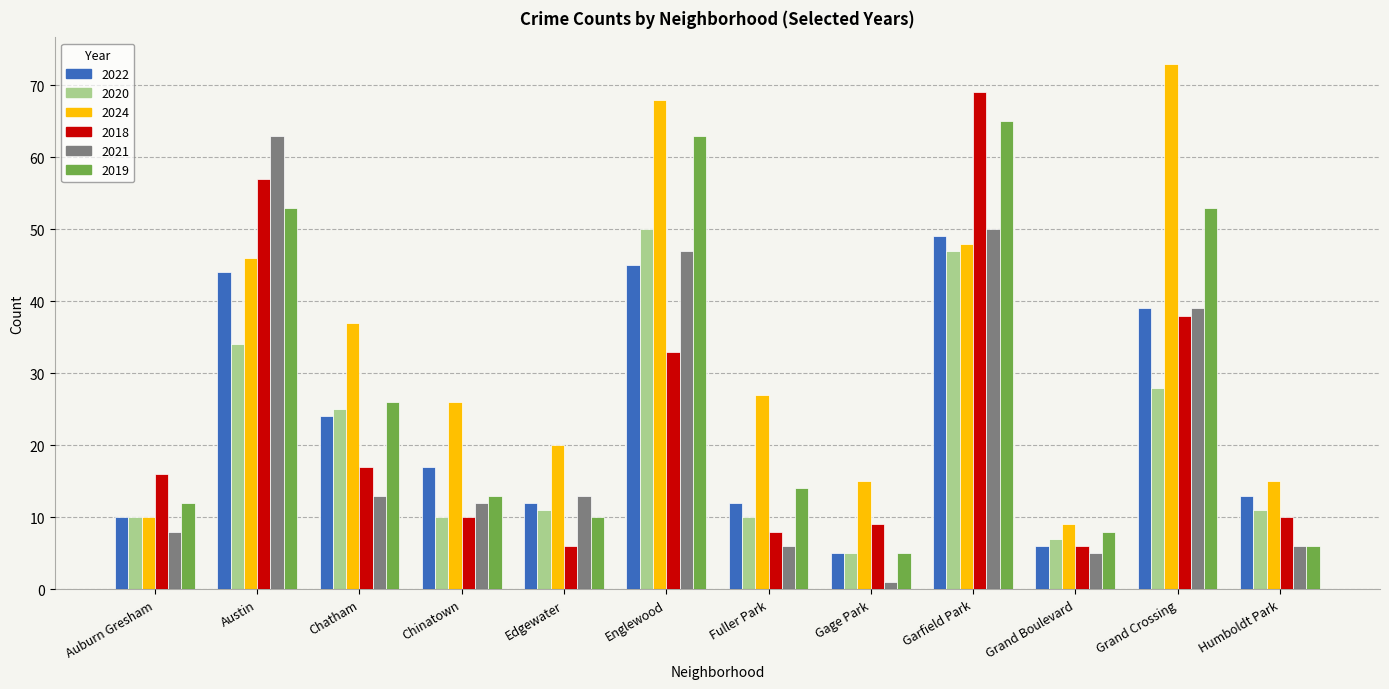

What position from the right is Fuller Park?

6